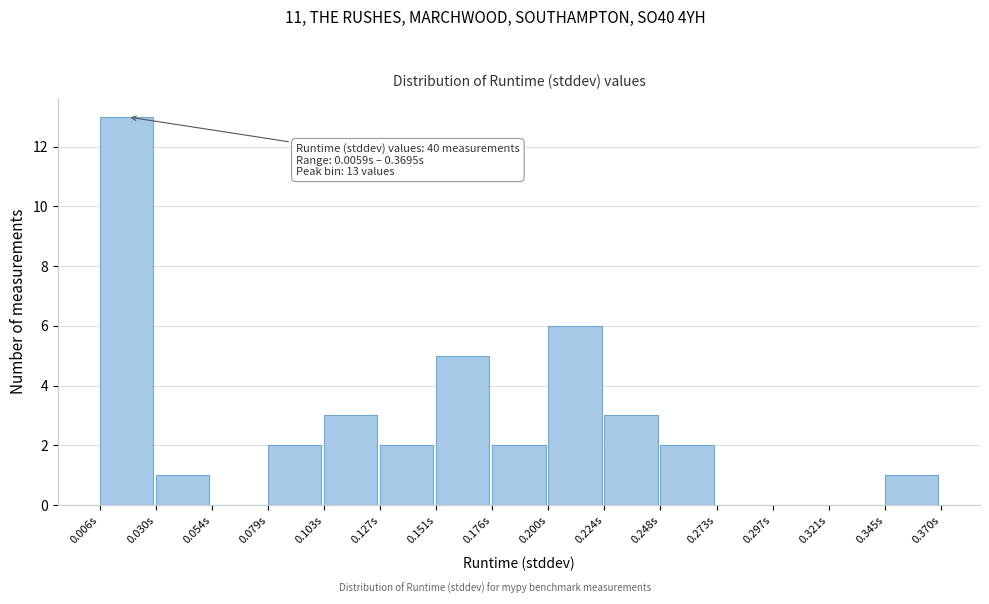

Over which range of the x-axis is the bar tallest?

0.005 to 0.030